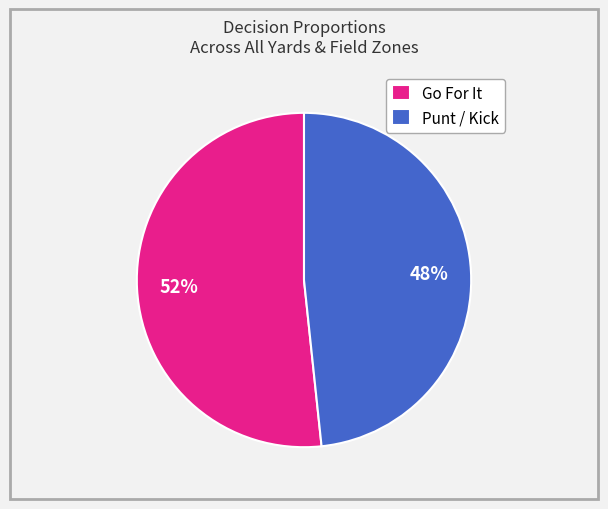

How many slices are in this pie chart?

2